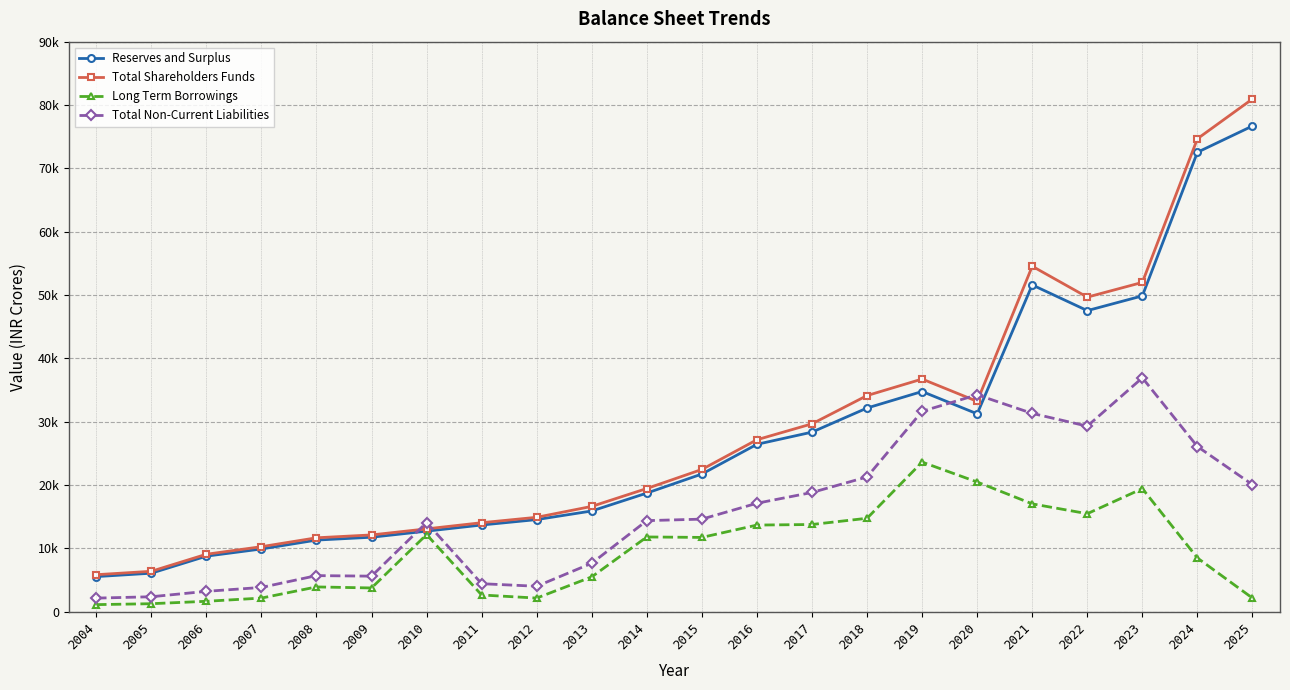

Rank the categories by Total Shareholders Funds value from lowest to highest.

2004, 2005, 2006, 2007, 2008, 2009, 2010, 2011, 2012, 2013, 2014, 2015, 2016, 2017, 2020, 2018, 2019, 2022, 2023, 2021, 2024, 2025